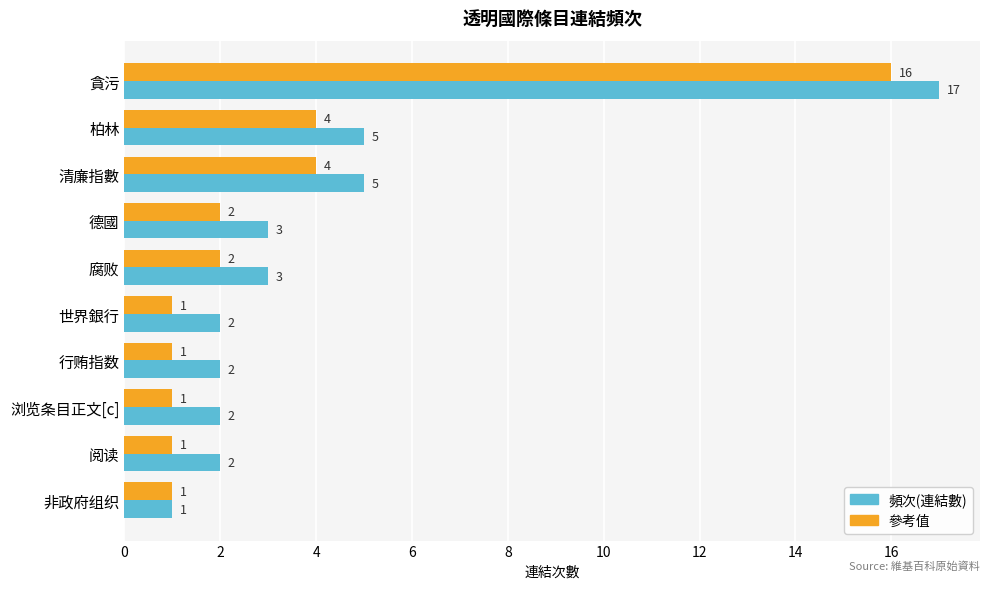

True or false: 頻次(連結數) has a value of 2 at 世界銀行.

True